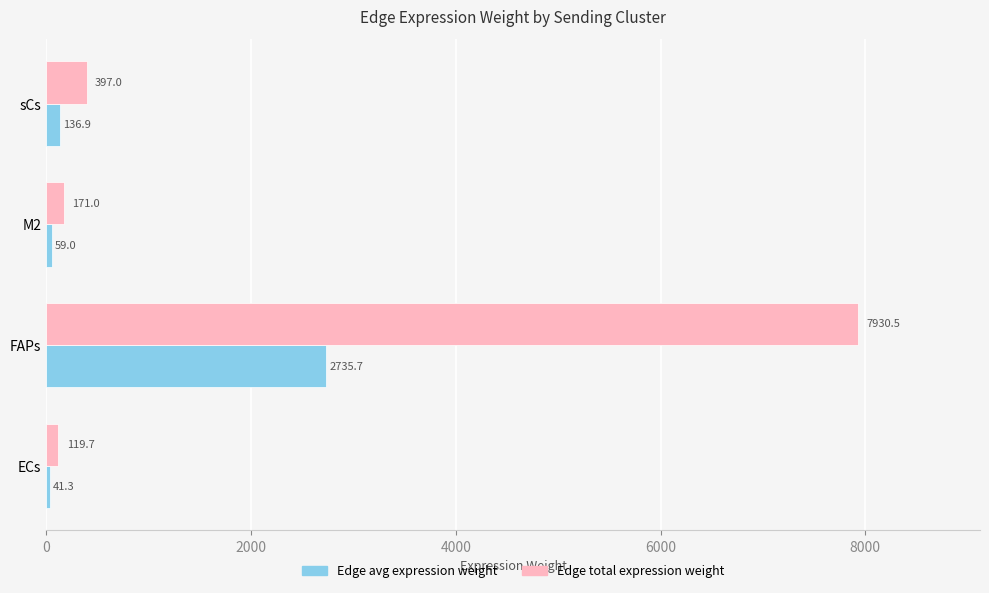

At which category does the chart reach its peak across all series?

FAPs